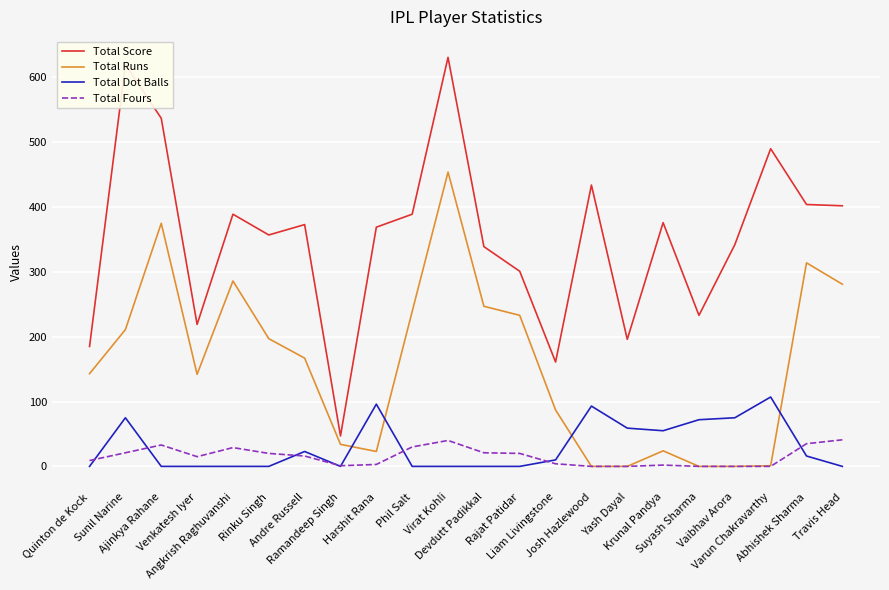

How many lines are shown in the chart?

4